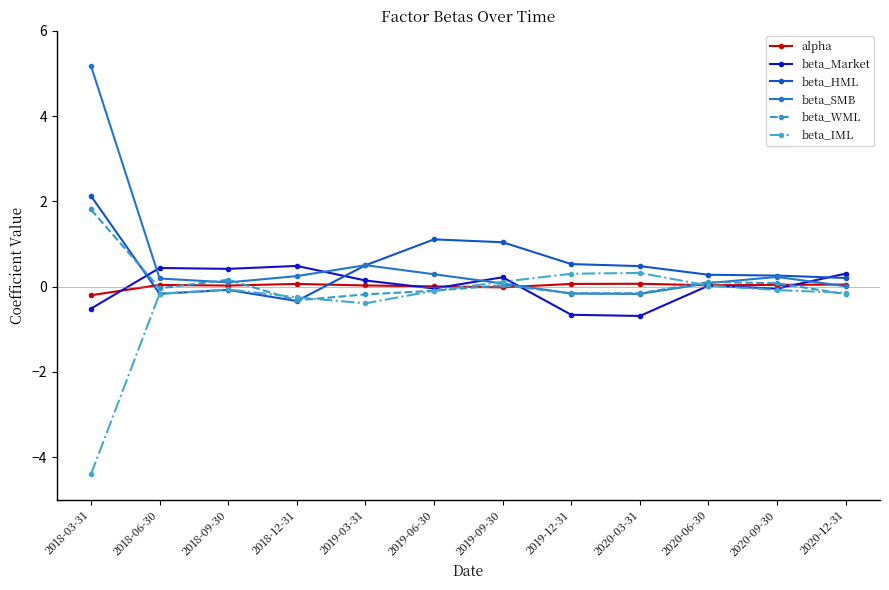

At how many categories does at least one series exceed 3?

1